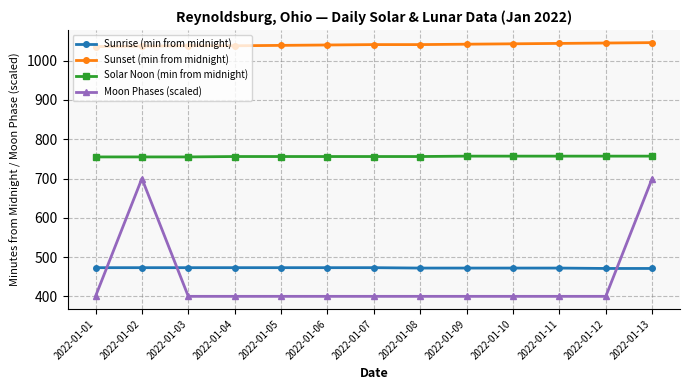

At how many categories does at least one series exceed 804?

13